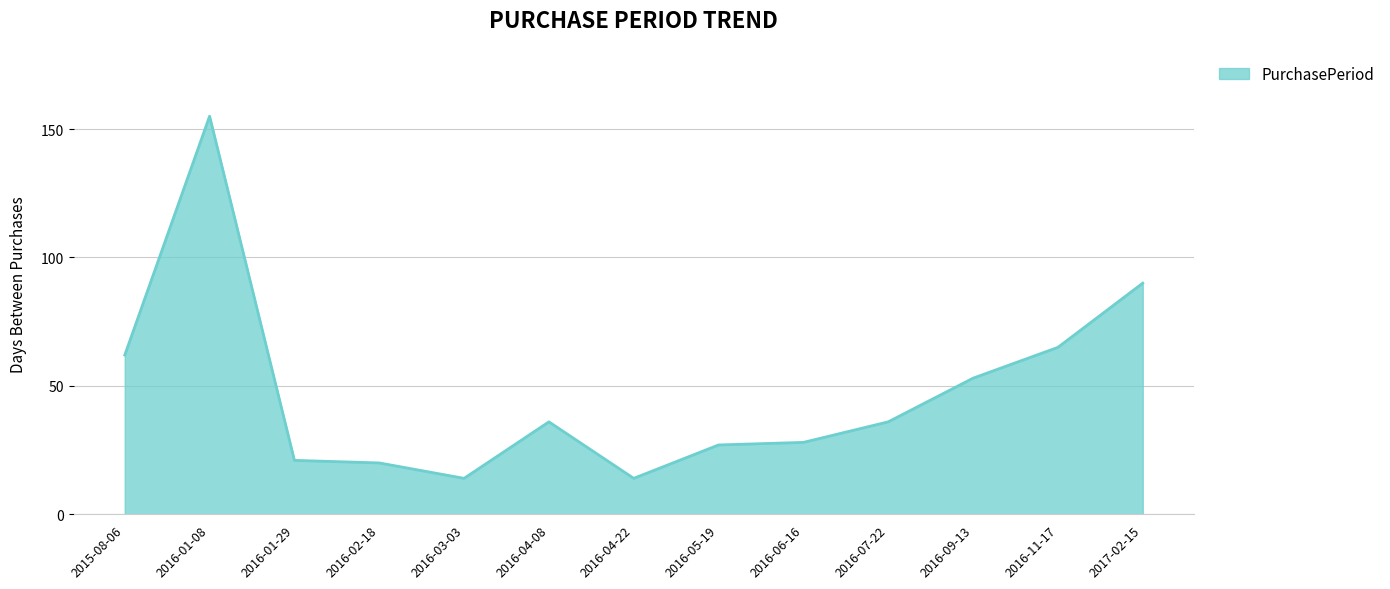

How many lines are shown in the chart?

1